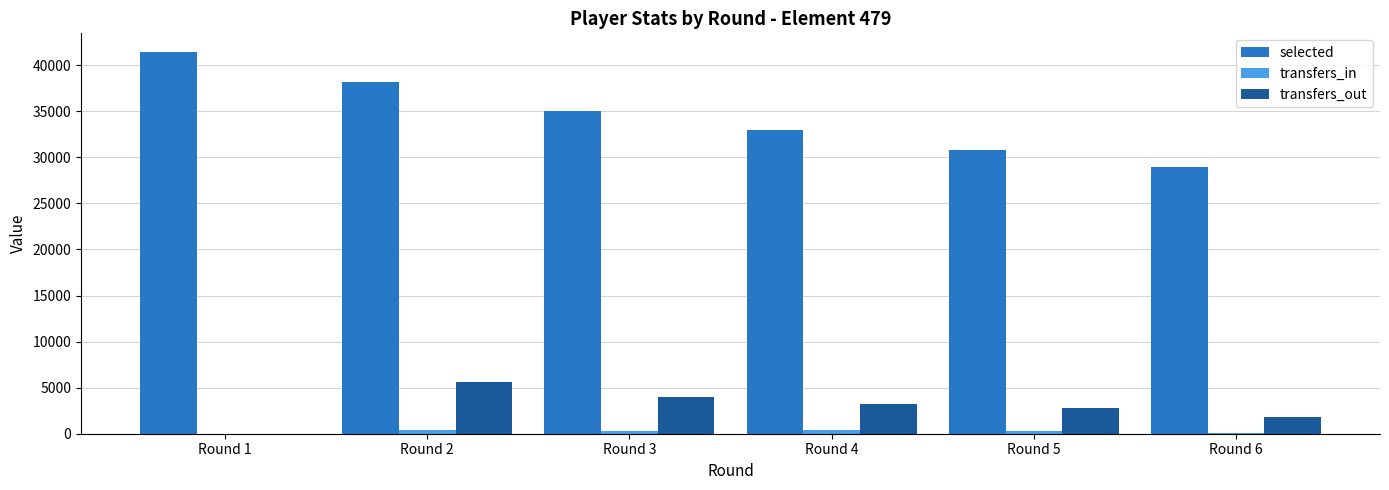

Between Round 1 and Round 5, which series saw the biggest shift?

selected